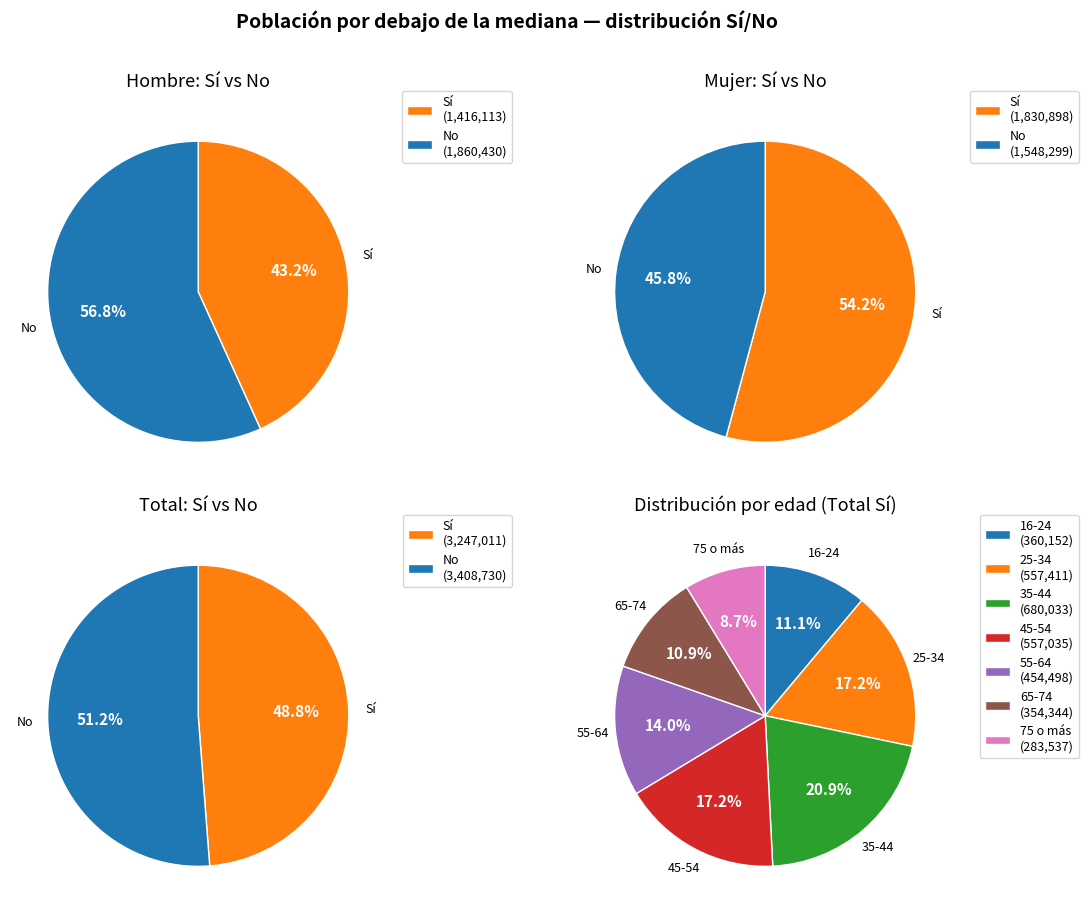

To the nearest percent, what is the average slice percentage?

14%